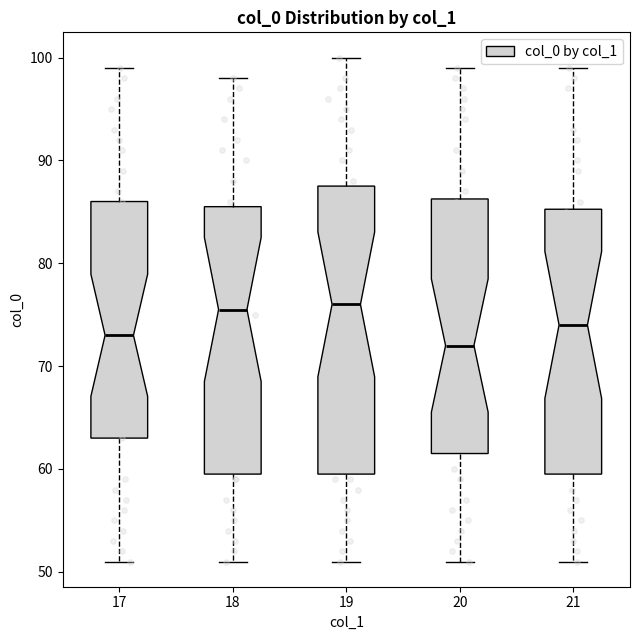

Reading left to right, transcribe this box plot: for each box, give where its median line is, the range the box spans, and where its two whiskers end, as read against the y-axis. The values are not printed on the chart, so give them approximately, as read against the axis.

17: median 73, box 63 to 86, whiskers 51 to 99
18: median 76, box 60 to 86, whiskers 51 to 98
19: median 76, box 60 to 88, whiskers 51 to 100
20: median 72, box 62 to 86, whiskers 51 to 99
21: median 74, box 60 to 85, whiskers 51 to 99